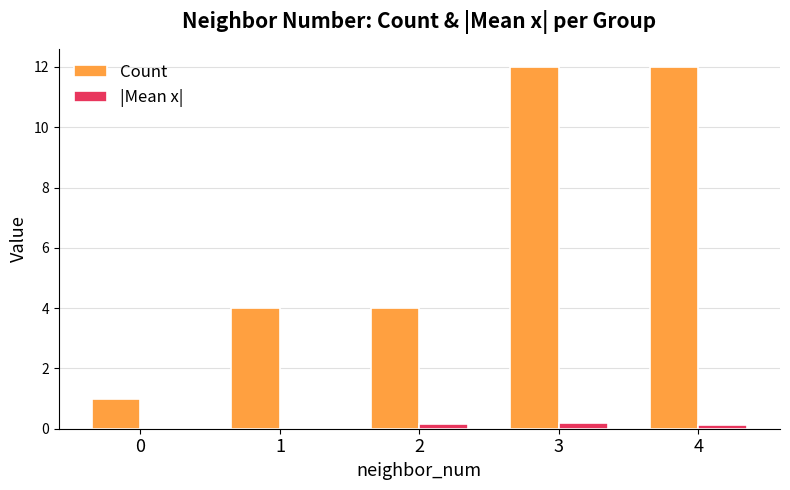

What is the maximum value for Count?

12.0